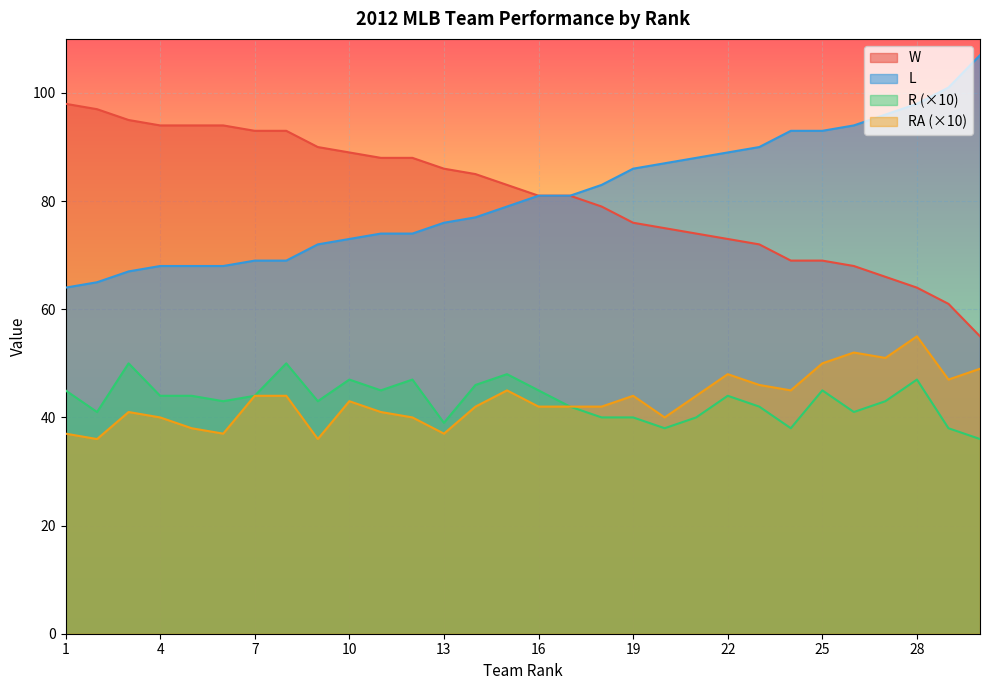

Reading right to left, extract all data points from this chart.

W: 30=55	29=61	28=64	27=66	26=68	25=69	24=69	23=72	22=73	21=74	20=75	19=76	18=79	17=81	16=81	15=83	14=85	13=86	12=88	11=88	10=89	9=90	8=93	7=93	6=94	5=94	4=94	3=95	2=97	1=98
L: 30=107	29=101	28=98	27=96	26=94	25=93	24=93	23=90	22=89	21=88	20=87	19=86	18=83	17=81	16=81	15=79	14=77	13=76	12=74	11=74	10=73	9=72	8=69	7=69	6=68	5=68	4=68	3=67	2=65	1=64
R: 30=36	29=38	28=47	27=43	26=41	25=45	24=38	23=42	22=44	21=40	20=38	19=40	18=40	17=42	16=45	15=48	14=46	13=39	12=47	11=45	10=47	9=43	8=50	7=44	6=43	5=44	4=44	3=50	2=41	1=45
RA: 30=49	29=47	28=55	27=51	26=52	25=50	24=45	23=46	22=48	21=44	20=40	19=44	18=42	17=42	16=42	15=45	14=42	13=37	12=40	11=41	10=43	9=36	8=44	7=44	6=37	5=38	4=40	3=41	2=36	1=37